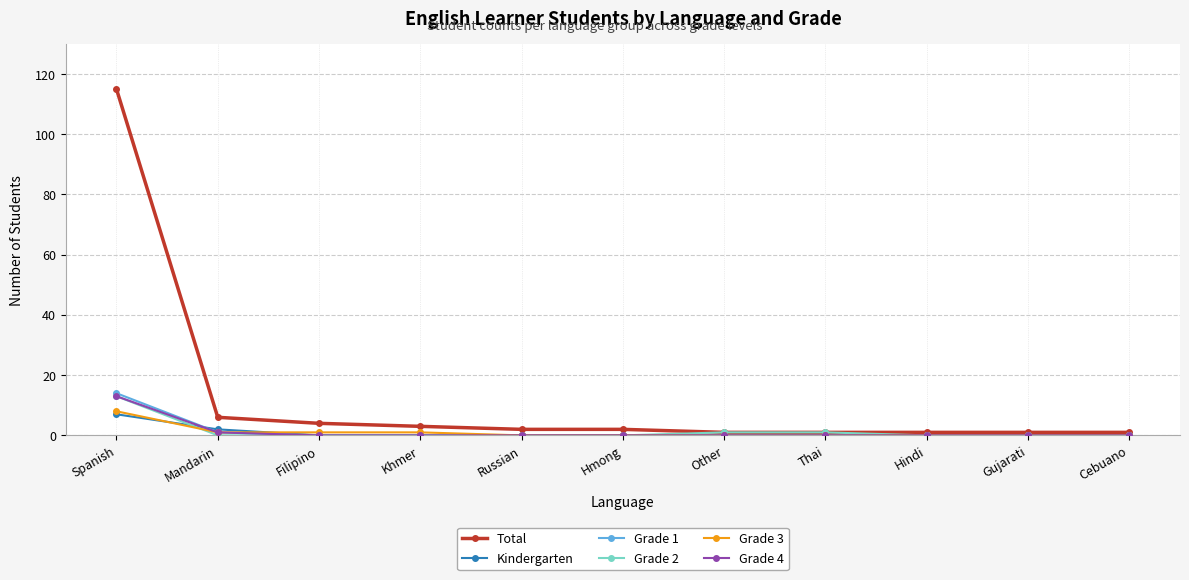

What is the maximum value shown in the chart?

115